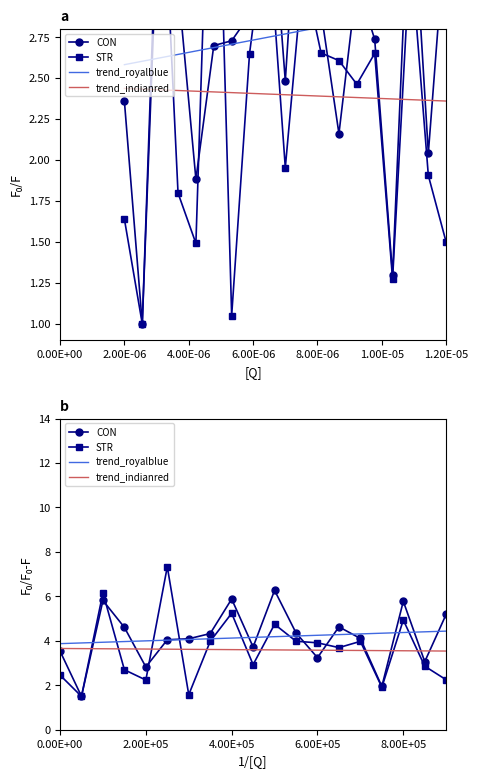

Reading right to left, list all the values displayed in this chart.

CON: 5.2	3.1	5.8	1.9	4.1	4.6	3.2	4.4	6.3	3.7	5.9	4.3	4.1	4.0	2.8	4.6	5.8	1.5	3.5
STR: 2.2	2.9	4.9	1.9	4.0	3.7	3.9	4.0	4.7	2.9	5.2	4.0	1.6	7.3	2.2	2.7	6.2	1.5	2.5
trend_royalblue: 4.4	4.4	4.4	4.3	4.3	4.3	4.2	4.2	4.2	4.2	4.1	4.1	4.1	4.0	4.0	4.0	3.9	3.9	3.9
trend_indianred: 3.5	3.5	3.6	3.6	3.6	3.6	3.6	3.6	3.6	3.6	3.6	3.6	3.6	3.6	3.6	3.6	3.6	3.6	3.7